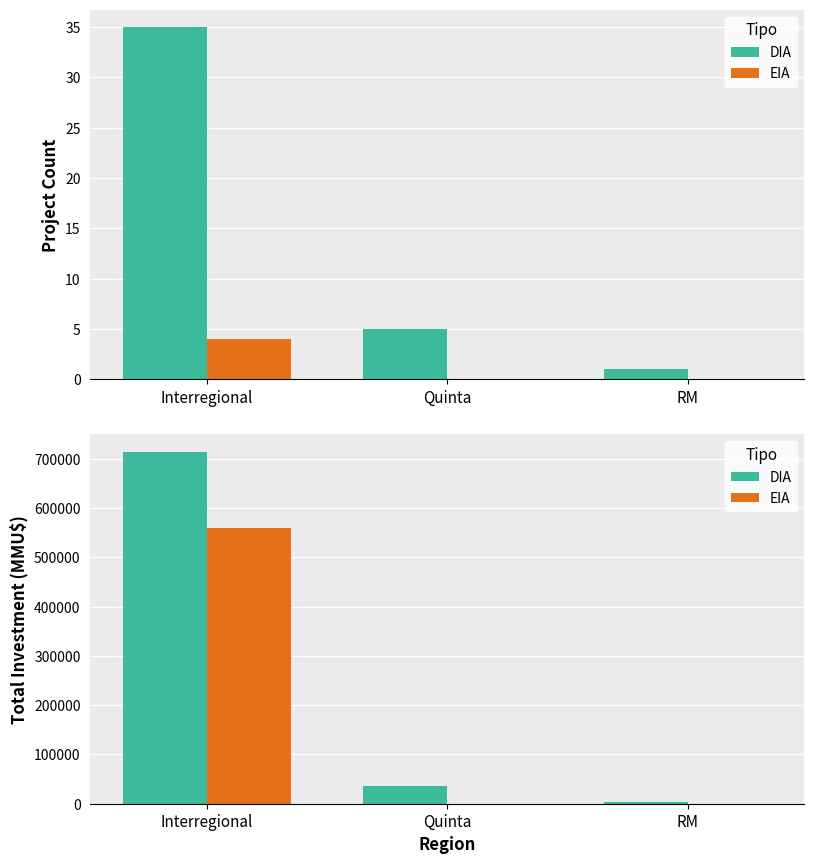

What is the total value across all series at RM?

4500